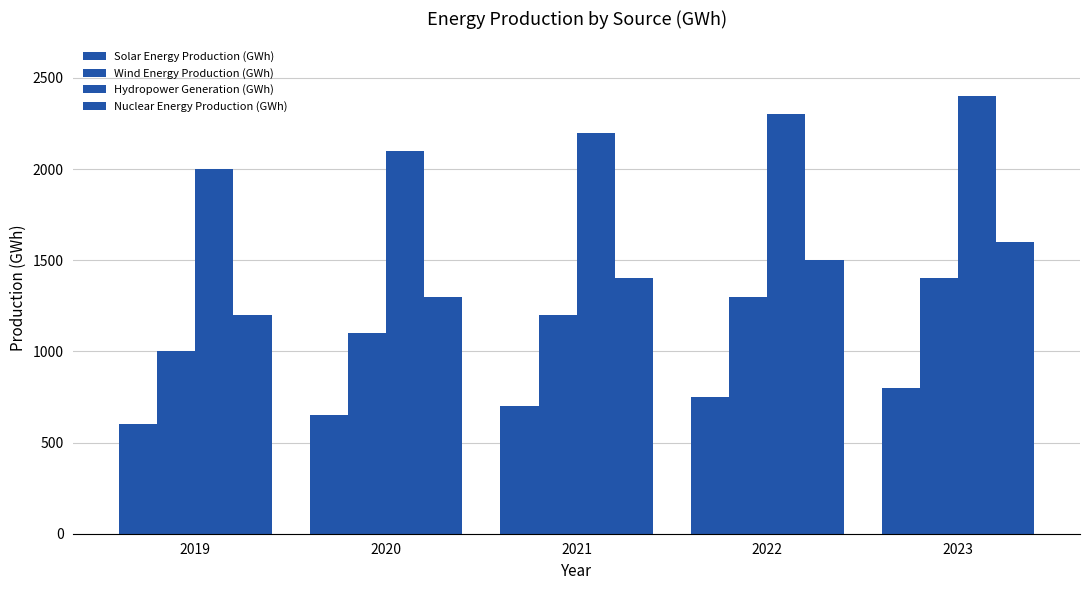

The value of Solar Energy Production (GWh) at 2020 is 876. True or false?

False